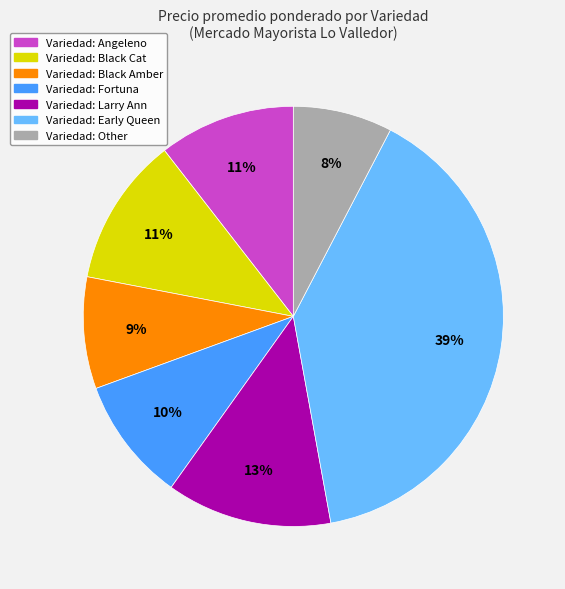

What percentage is the Variedad: Black Amber slice, to the nearest percent?

9%